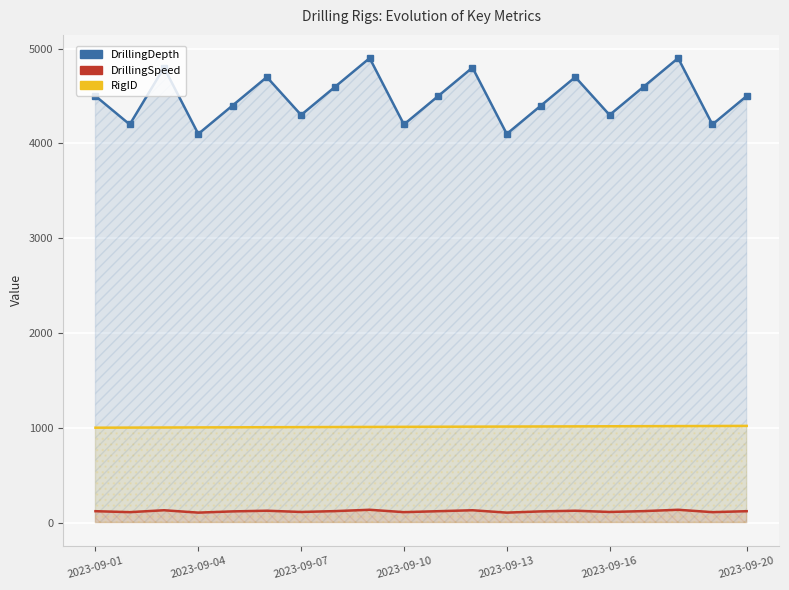

True or false: RigID and DrillingDepth intersect in this chart.

False